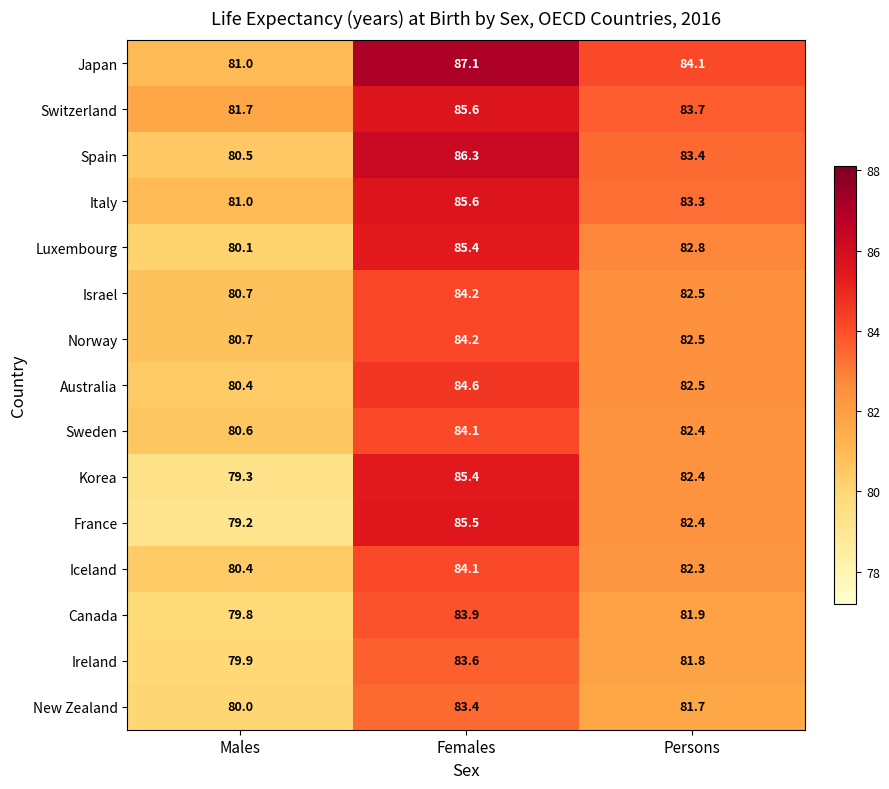

What value does the Korea series have at Persons?

82.4